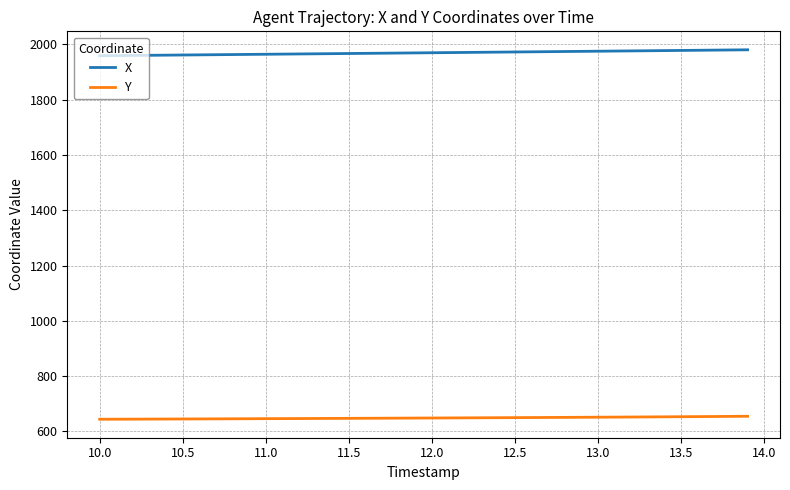

What is the average value of the Y series?

649.0